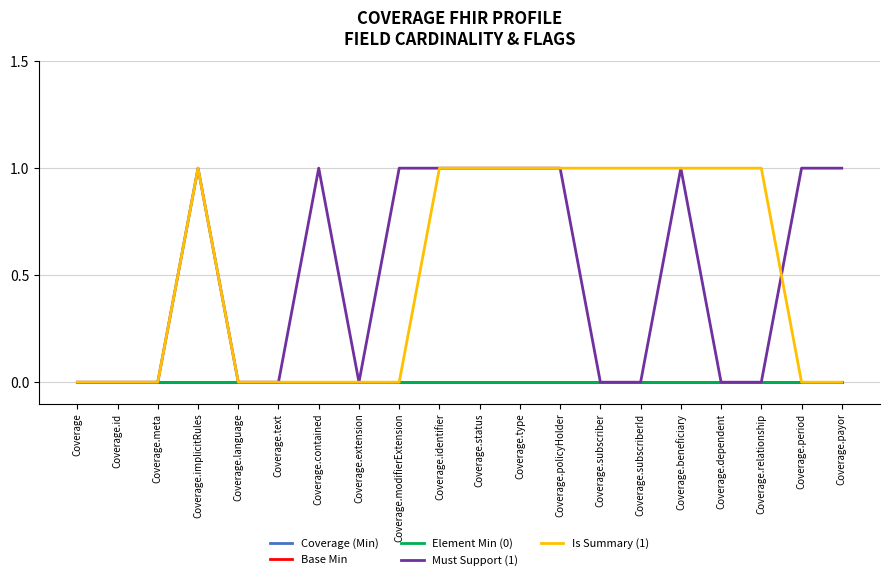

What is the difference between the maximum and minimum values in the Must Support (1) series?

1